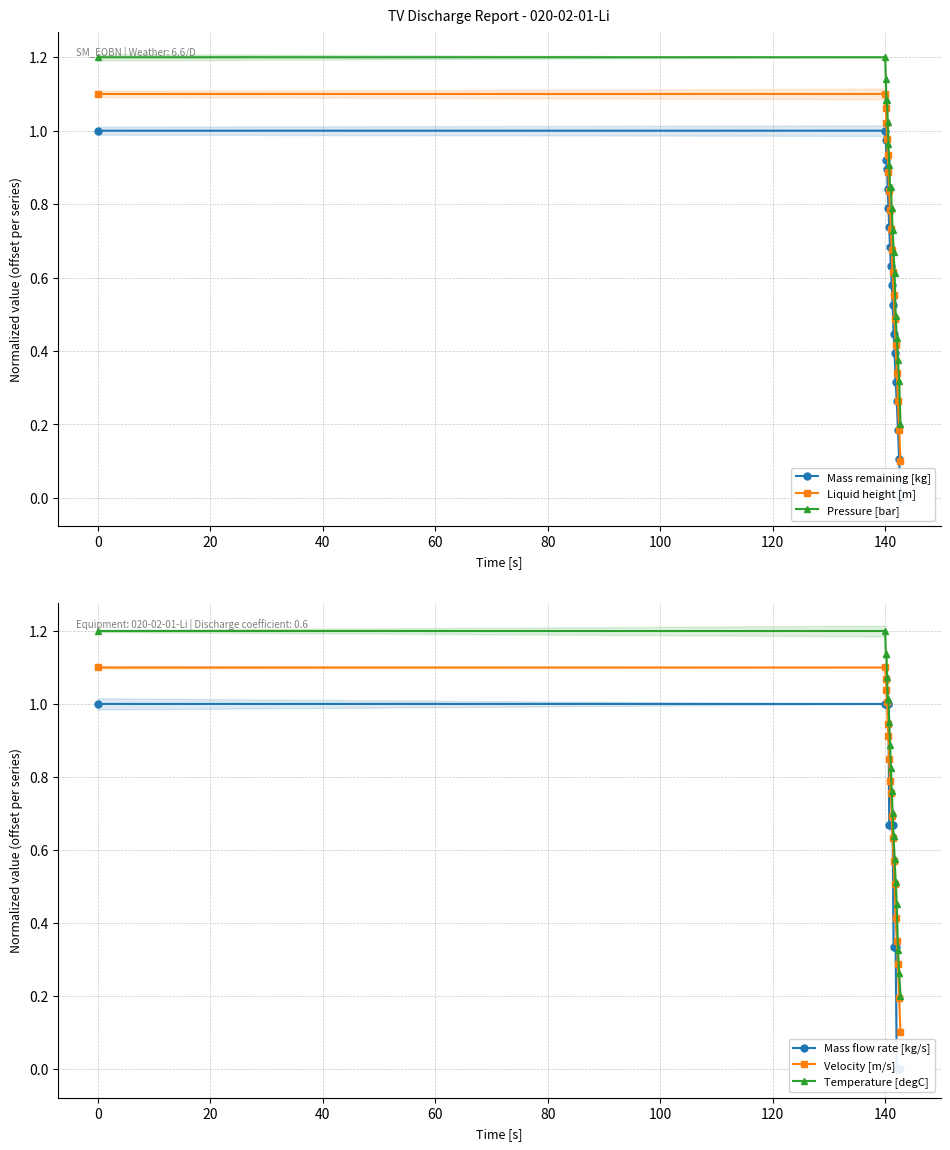

After their last crossing, which series has the higher values: Mass flow rate [kg/s] or Velocity [m/s]?

Velocity [m/s]